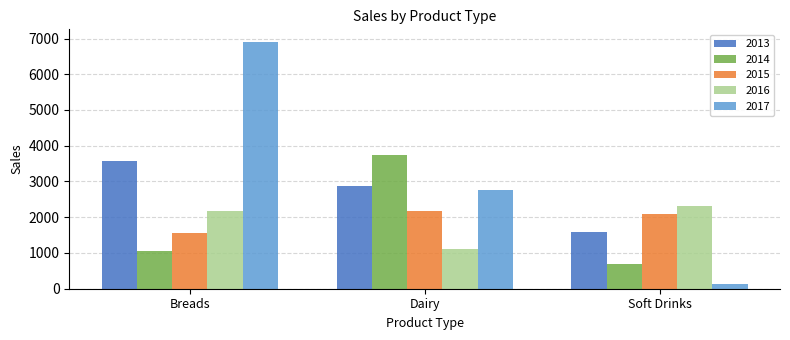

What is the difference between the second highest and minimum values in the 2017 series?

2615.3